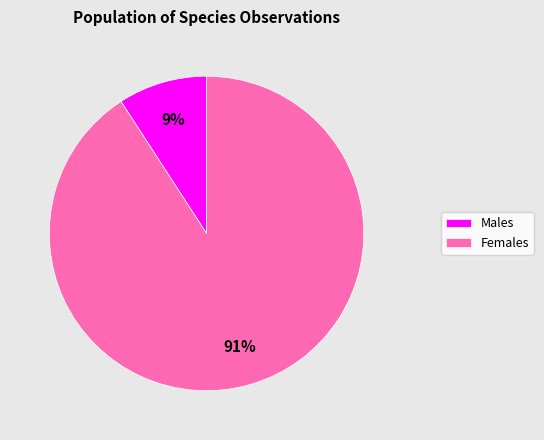

Which slice represents more than half of the pie?

Females